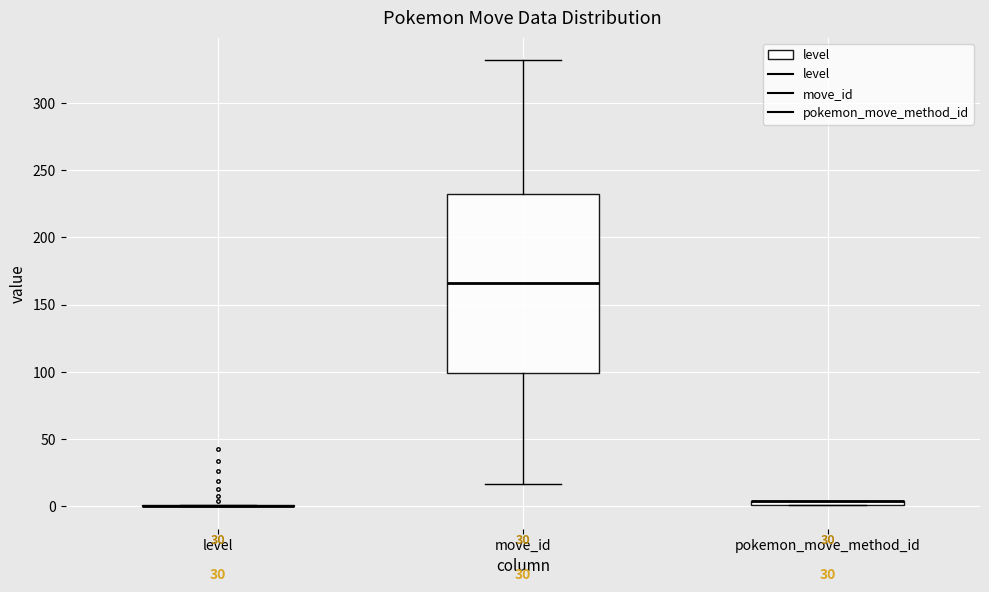

Which box is the tallest, from its lower edge to its upper edge?

move_id